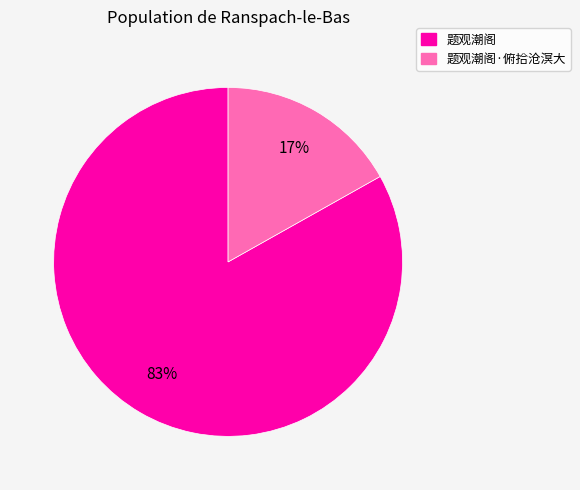

Count the number of slices in the pie.

2